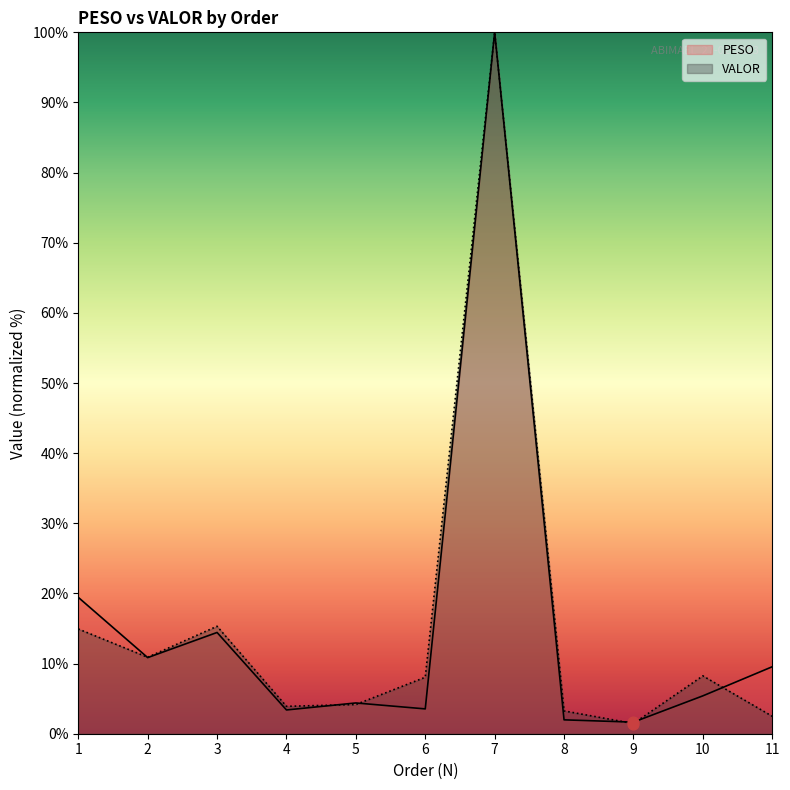

Is the value of PESO at 8 greater than the value of VALOR at 7?

No